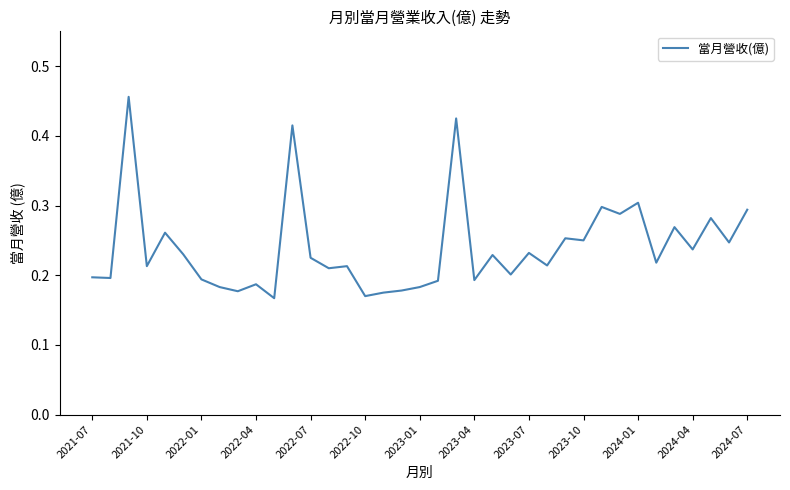

True or false: there are more than 2 points higher than both neighbors.

True